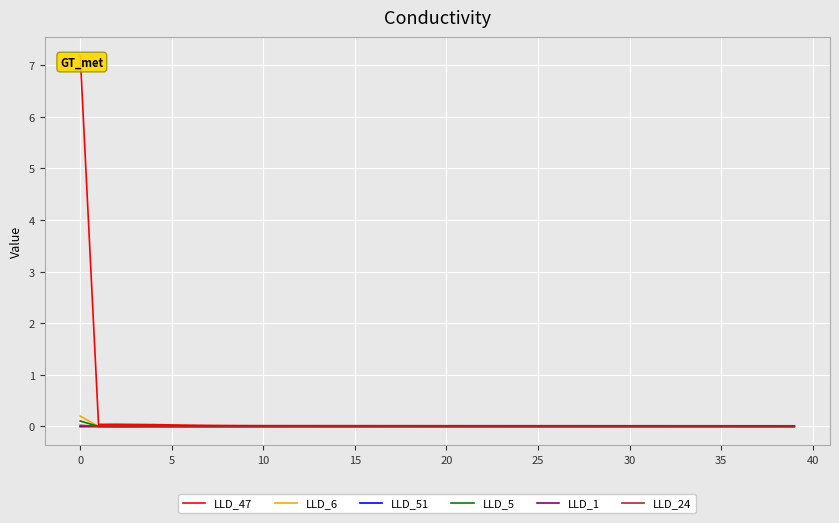

At how many categories does at least one series exceed 4?

1